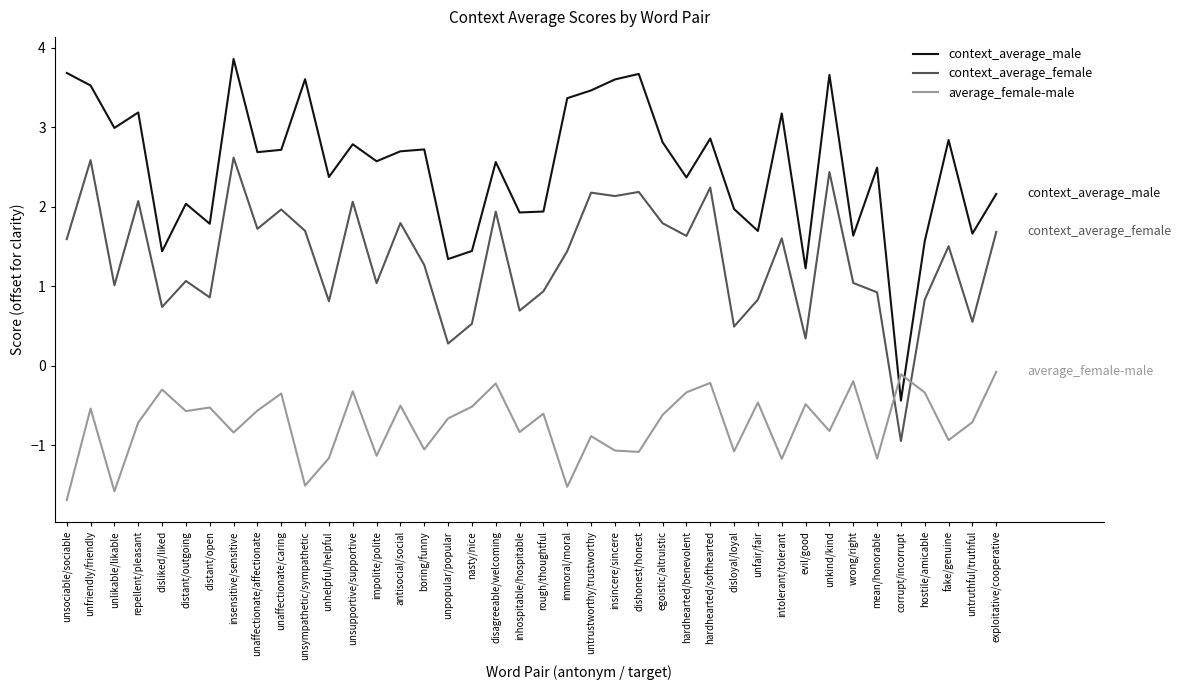

At how many categories does at least one series exceed 1?

39